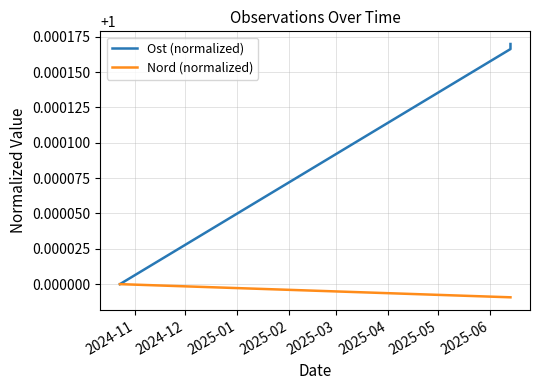

What is the total value across all series at 2025-01?

2.0